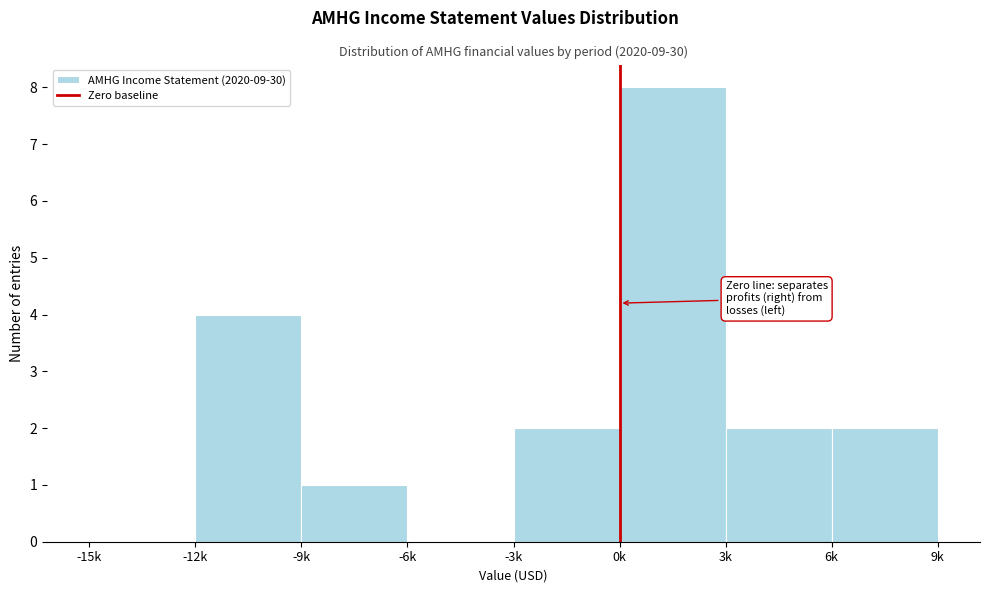

Reading right to left, list all the values displayed in this chart.

6k=2	3k=2	0k=8	-3k=2	-6k=0	-9k=1	-12k=4	-15k=0